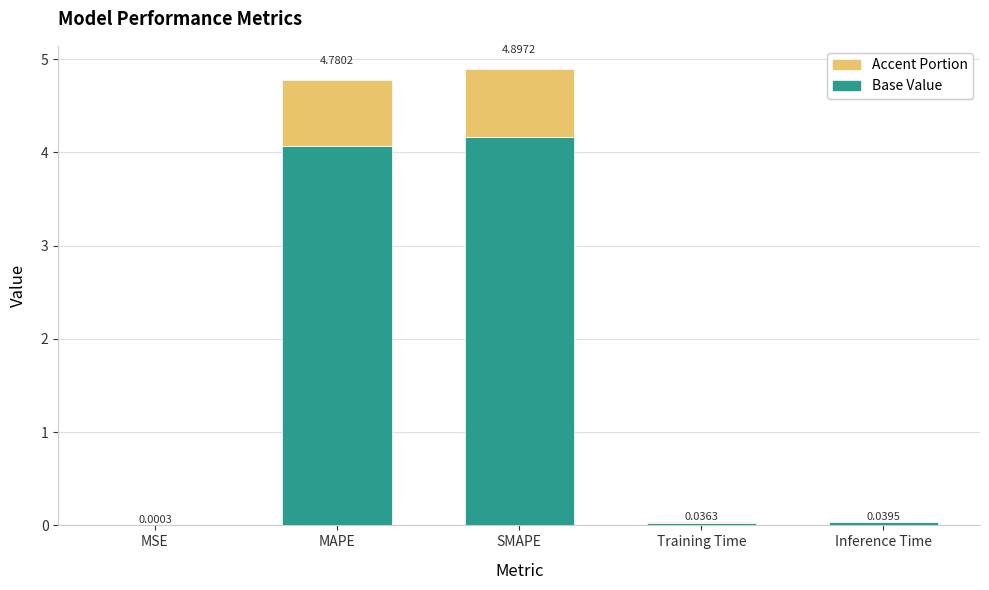

Are the bars grouped side by side (vs. stacked)?

No